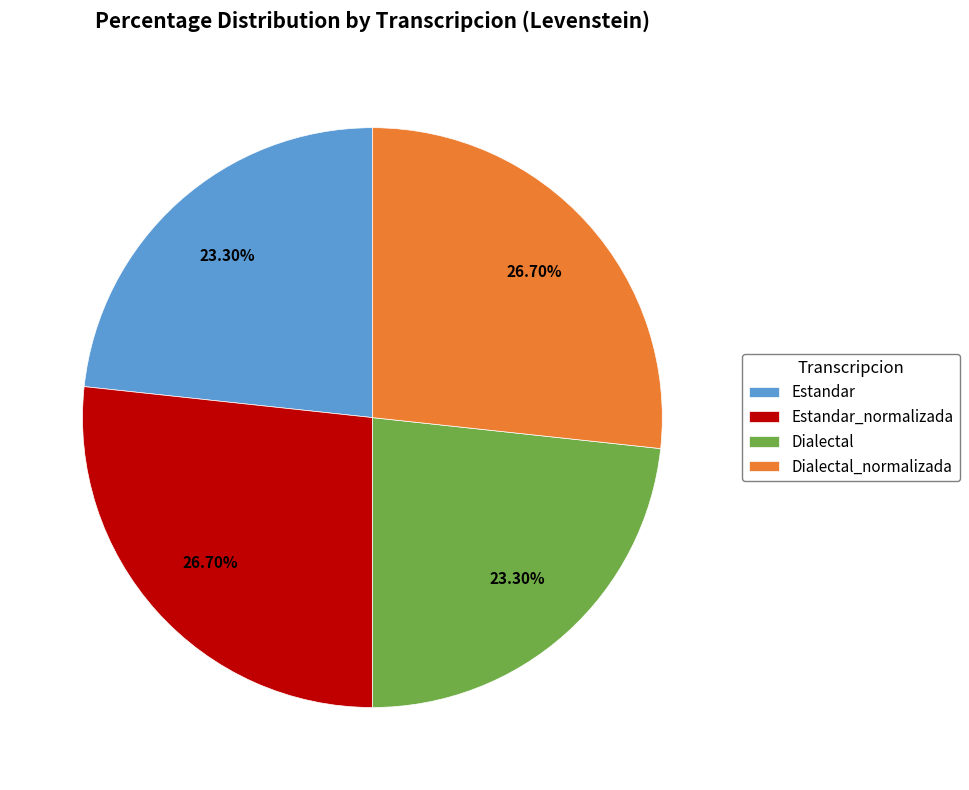

Combined, what portion of the pie is Dialectal and Estandar?

46.6%